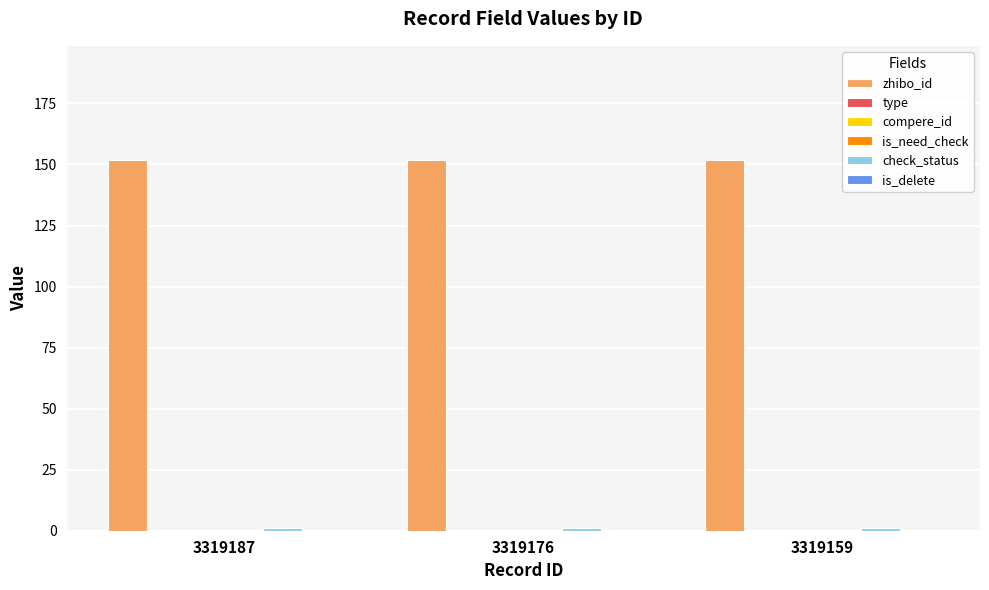

At 3319187, list the series in order from smallest to largest.

type, compere_id, is_need_check, is_delete, check_status, zhibo_id